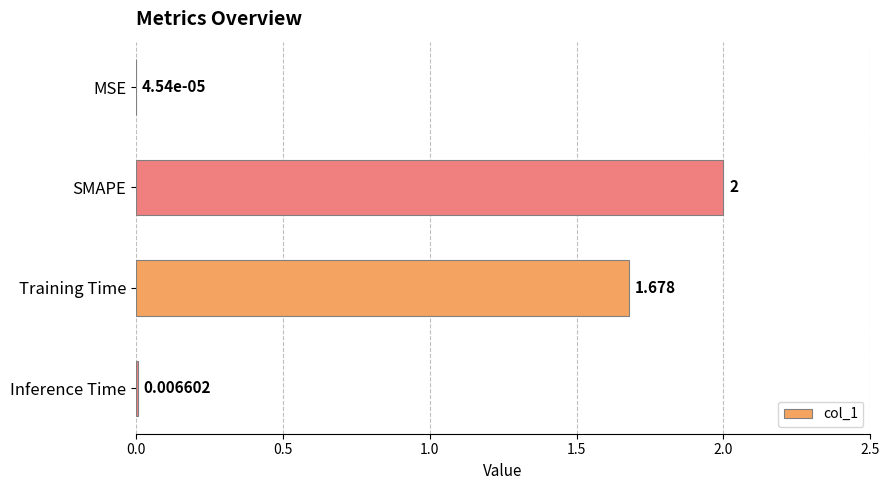

At which category does the chart reach its peak across all series?

SMAPE